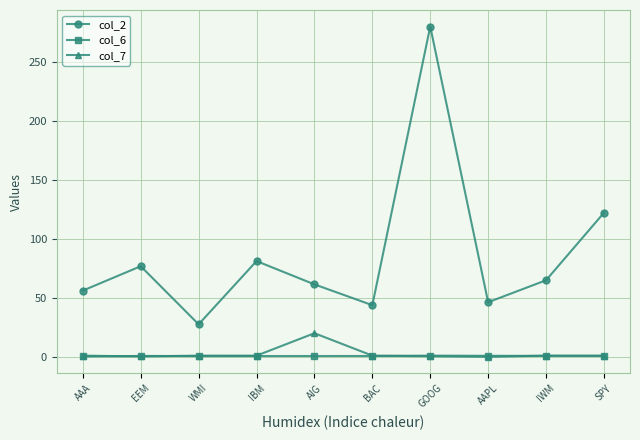

True or false: col_6 has more than 0 points higher than both neighbors.

True